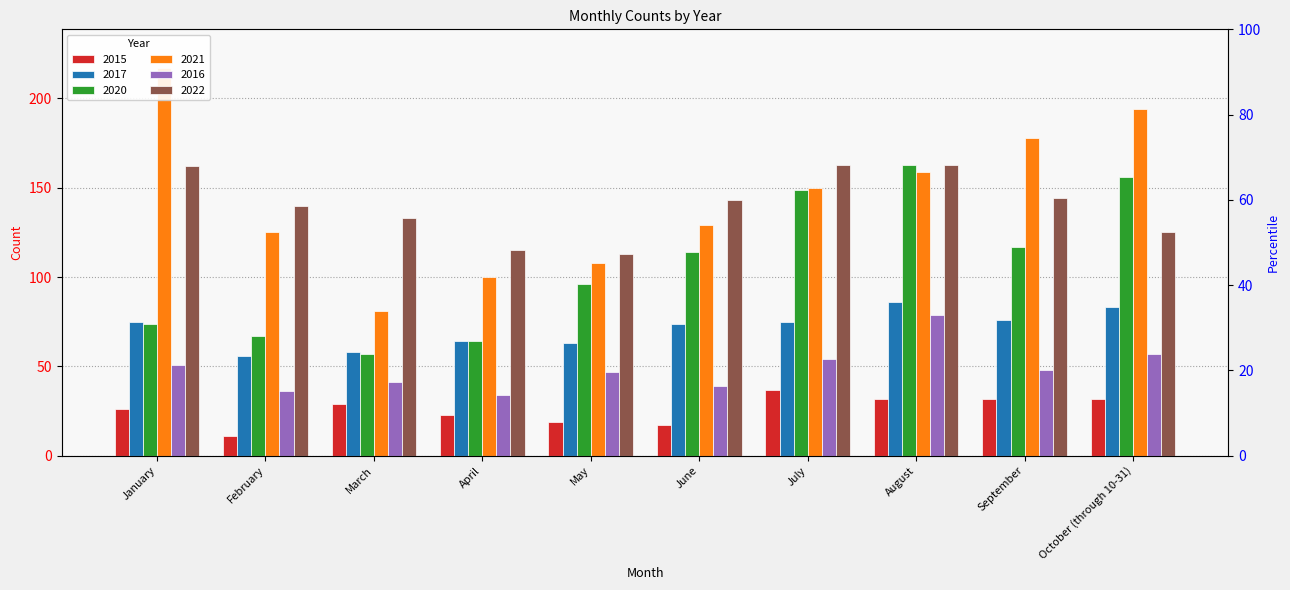

How many bars are there in each group?

6